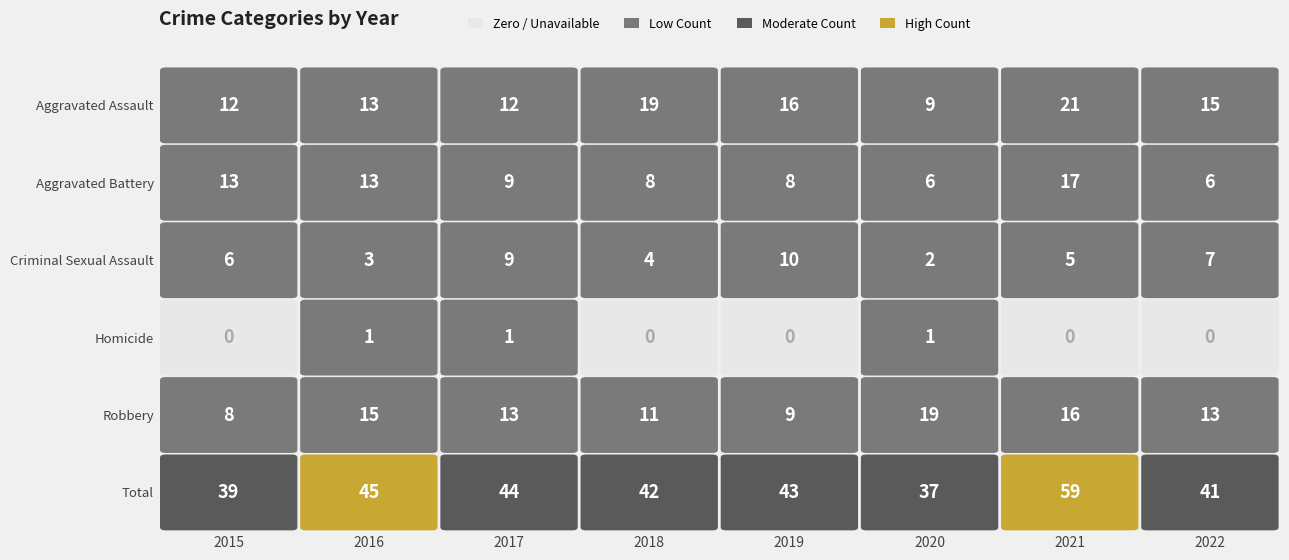

Which series has the widest spread of values?

Total